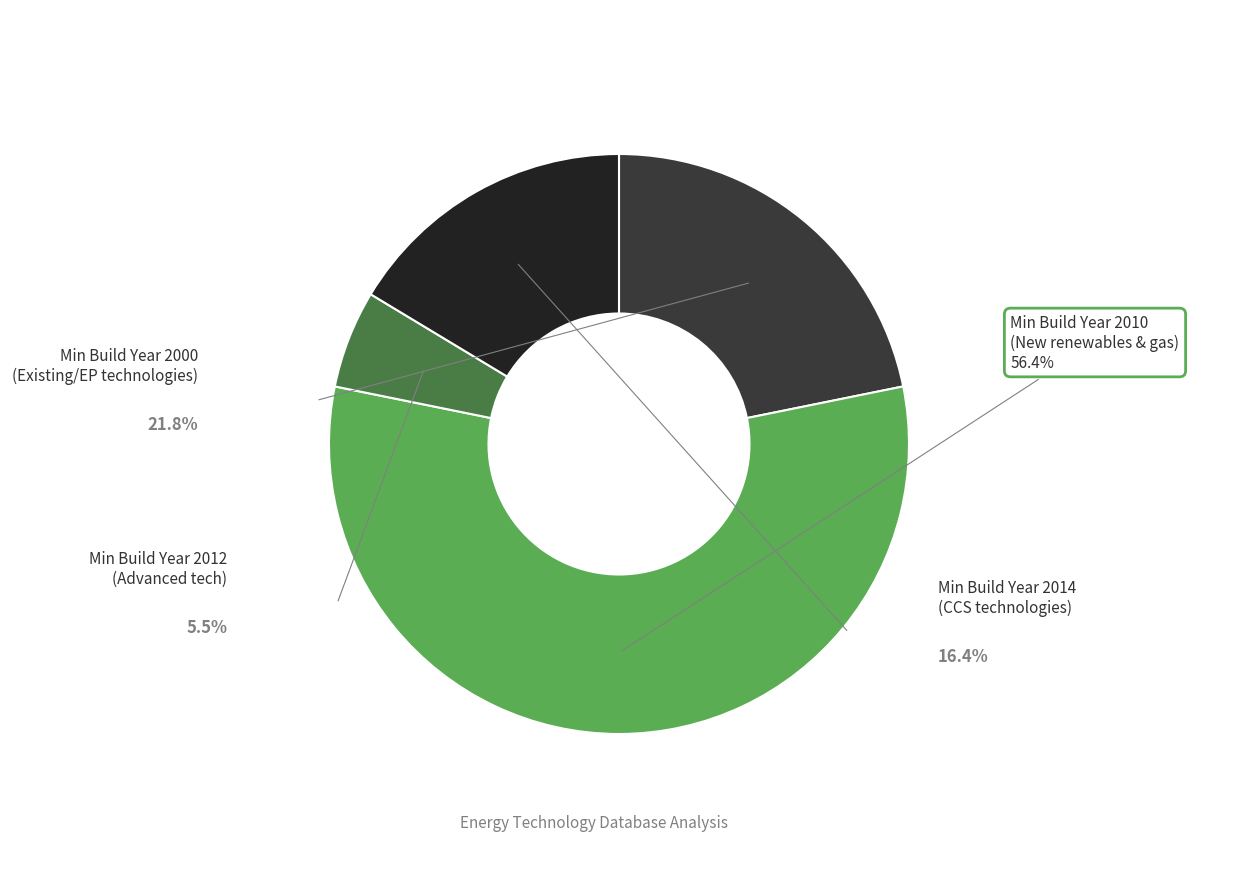

Does 2012 represent more than half of the total?

No